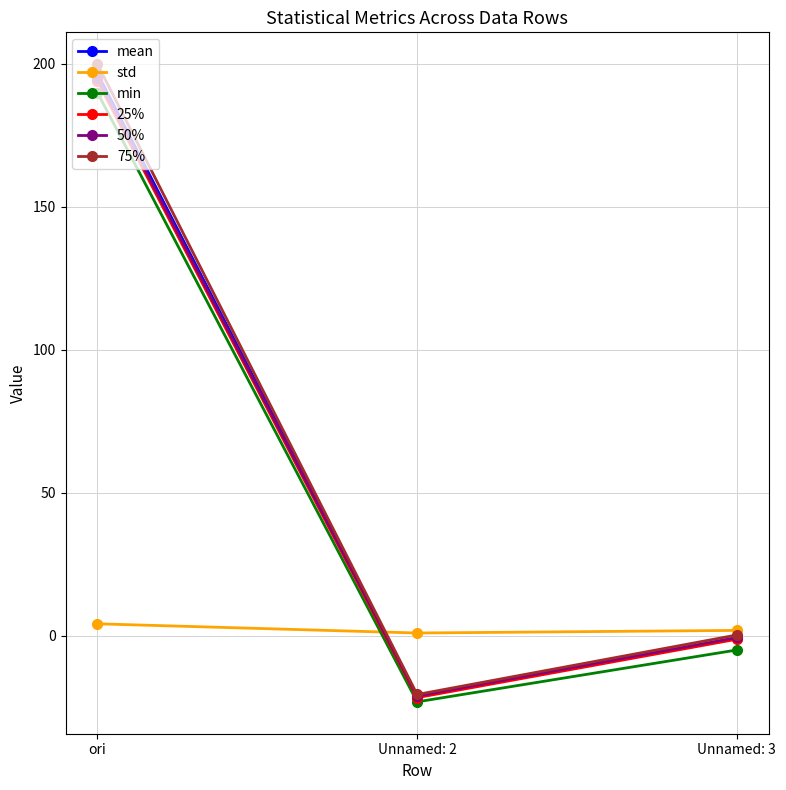

What is the total value across all series at Unnamed: 3?

-6.1